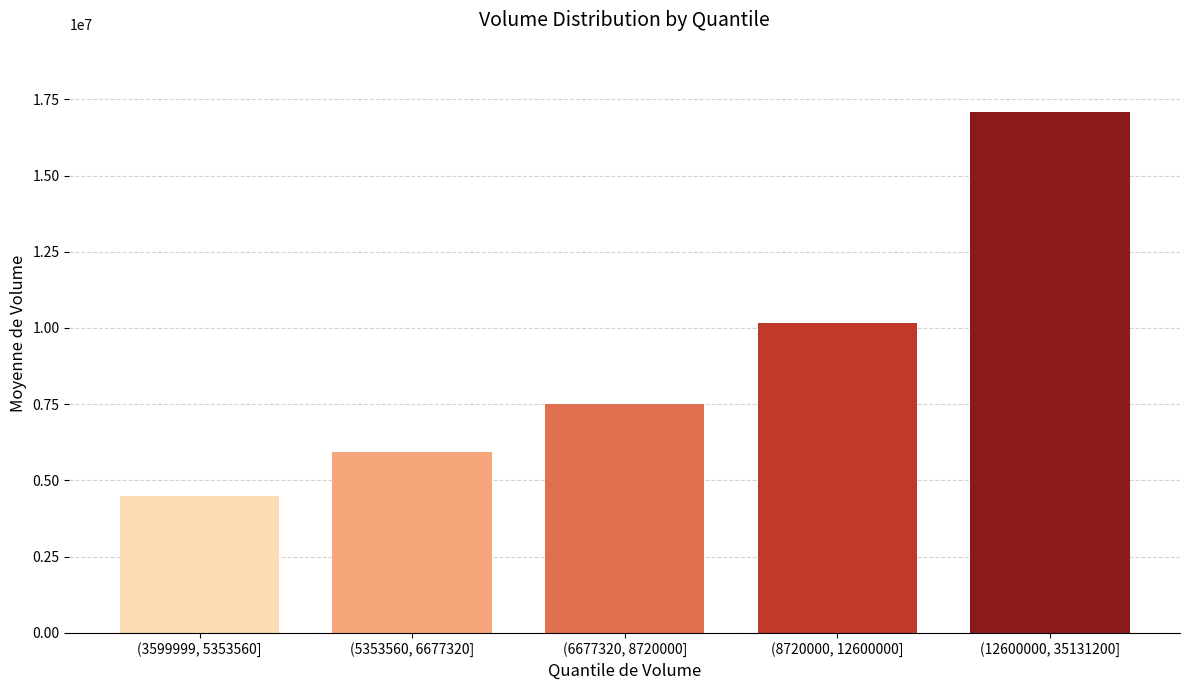

Reading left to right, extract all data points from this chart.

(3599999, 5353560]=4480045	(5353560, 6677320]=5935450	(6677320, 8720000]=7520100	(8720000, 12600000]=10148960	(12600000, 35131200]=17071780